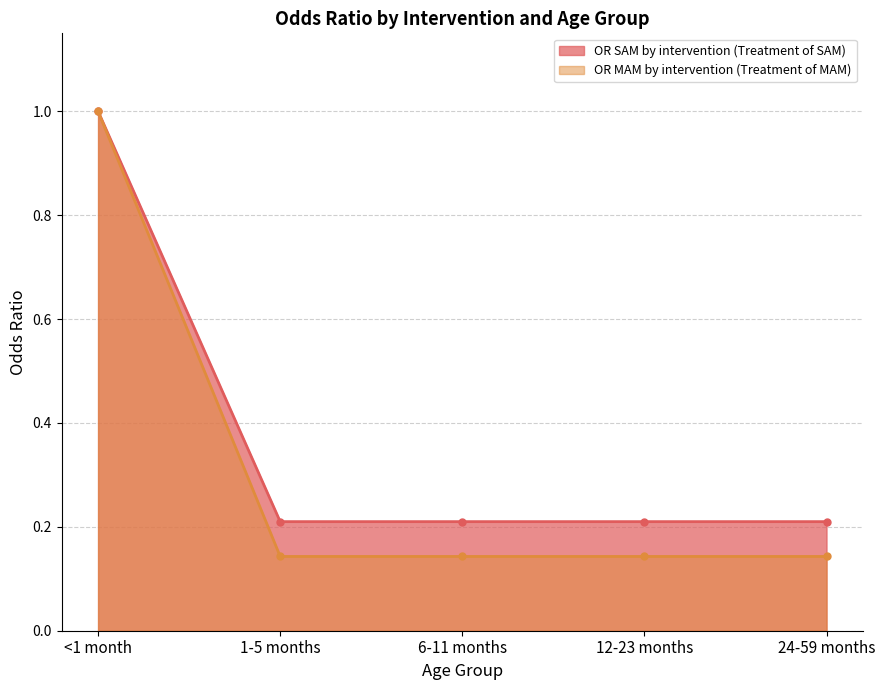

What is the highest value of the OR SAM by intervention (Treatment of SAM) series?

1.0